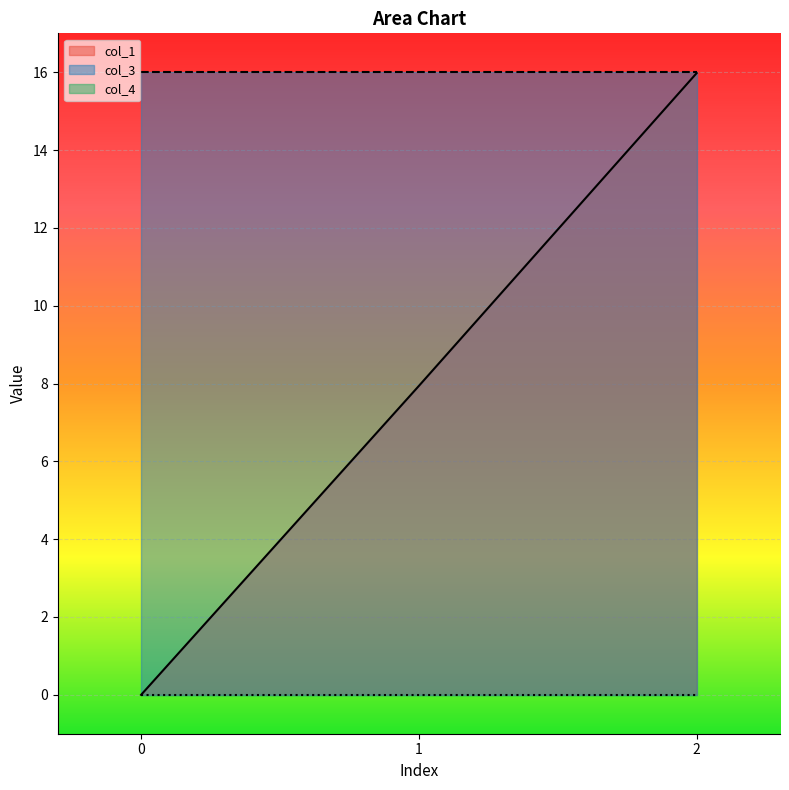

Reading left to right, transcribe all the data shown in this chart.

col_1: 0=0.0	1=7.9	2=16.0
col_3: 0=16.0	1=16.0	2=16.0
col_4: 0=0.0	1=0.0	2=0.0